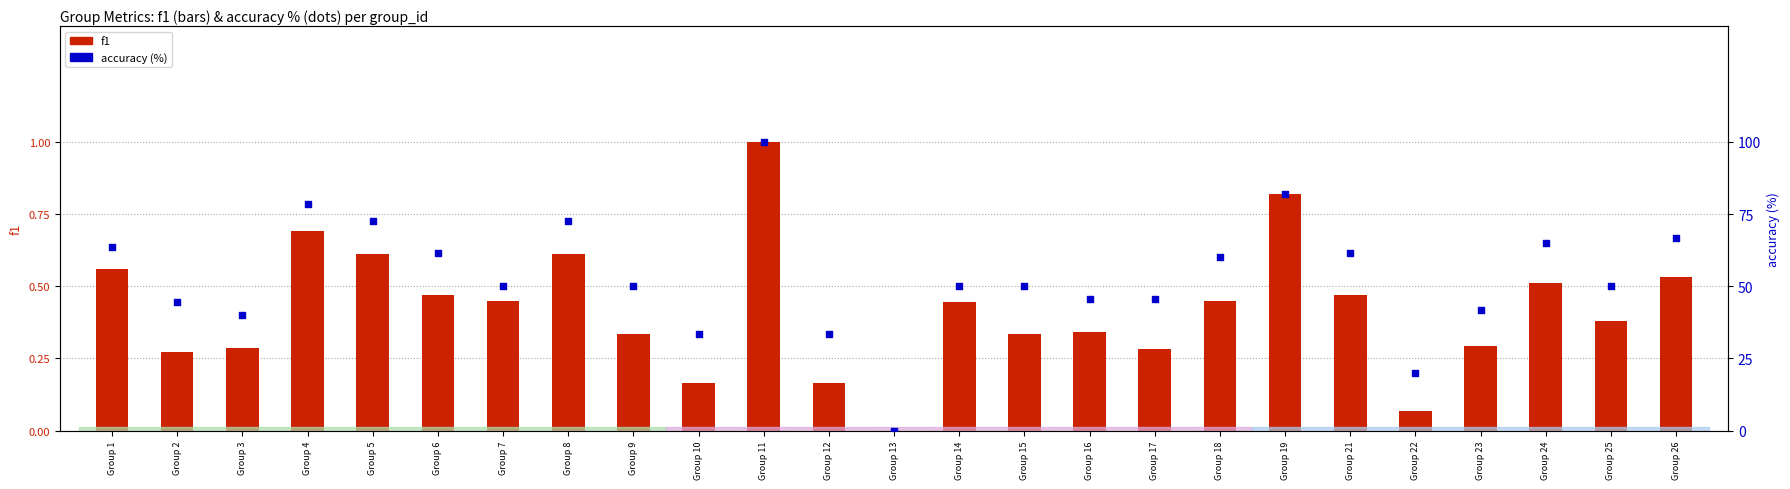

Which series has the largest total across all categories?

accuracy (%)